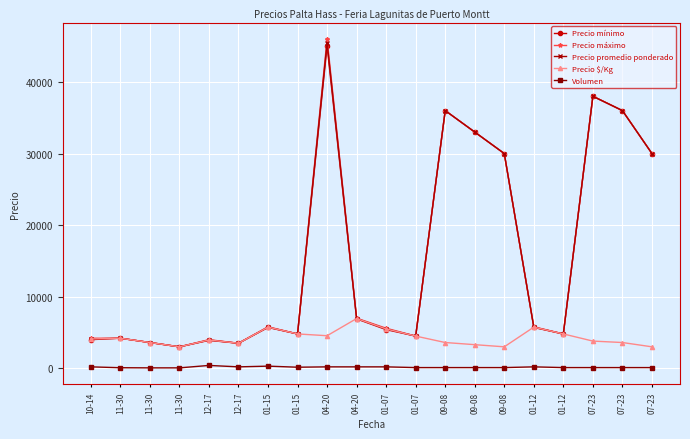

At which label is Precio máximo closest to 24500?

09-08